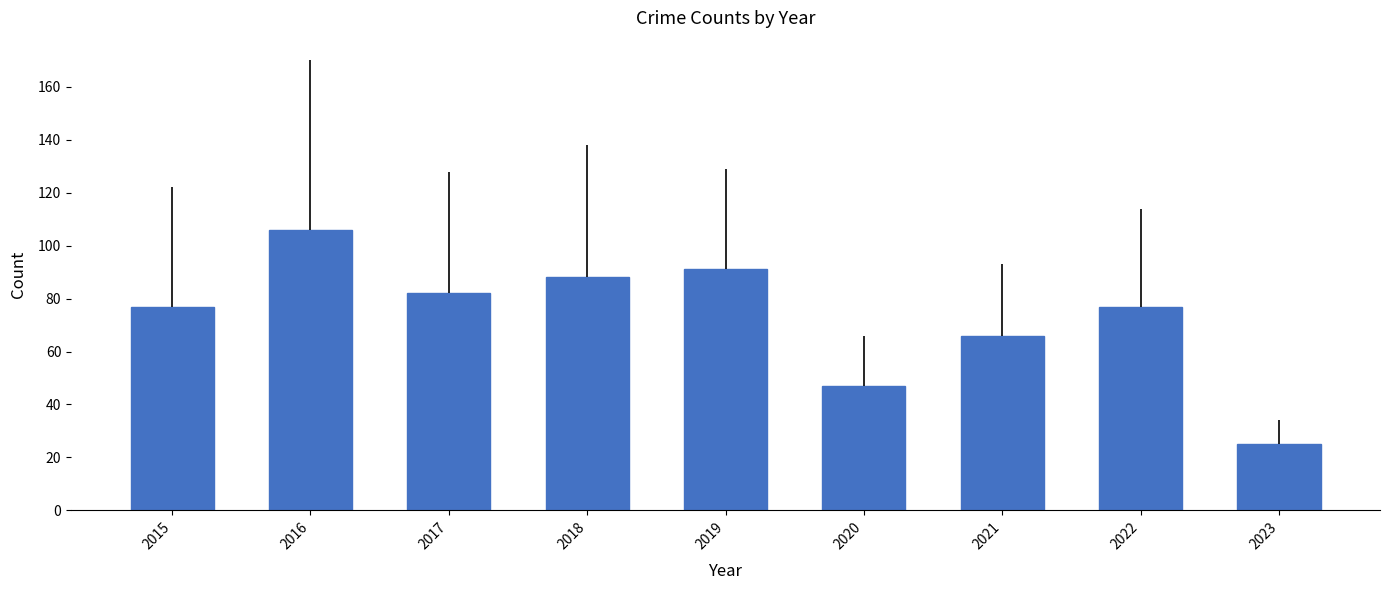

What is the ratio of the value at 2016 to the value at 2023?

4.2